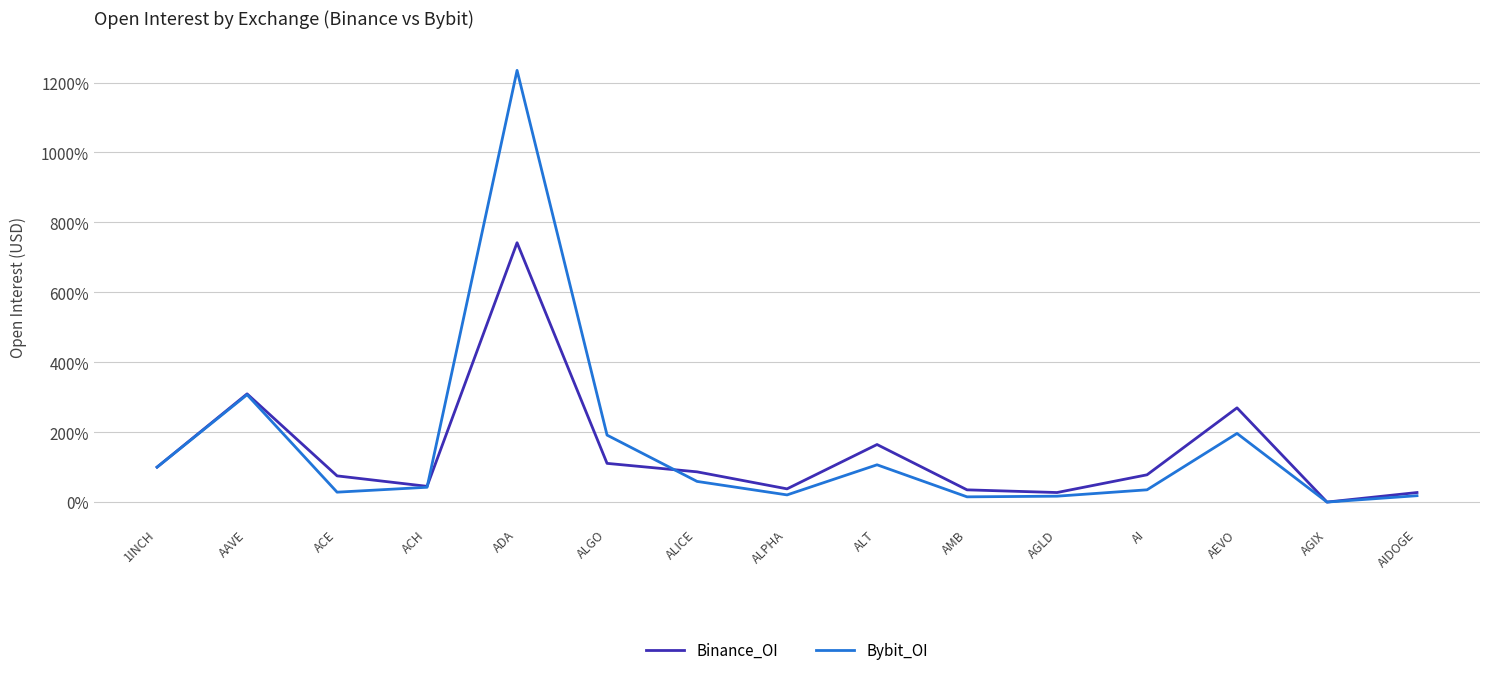

How many lines are shown in the chart?

2